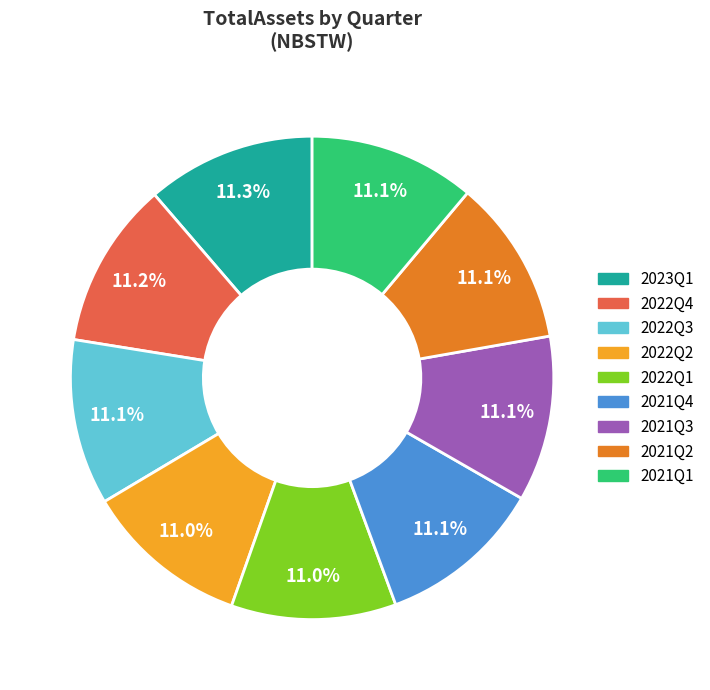

Combined, do 2022Q3 and 2021Q2 account for over 50%?

No